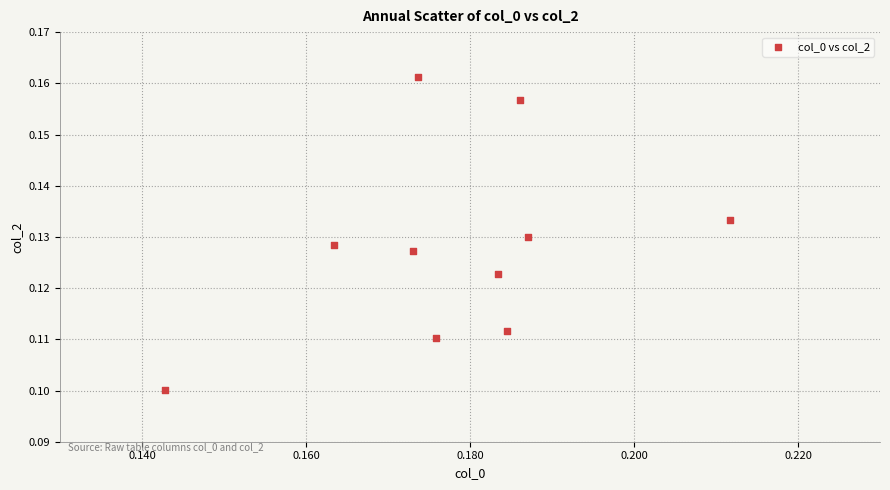

How many data points are displayed?

10